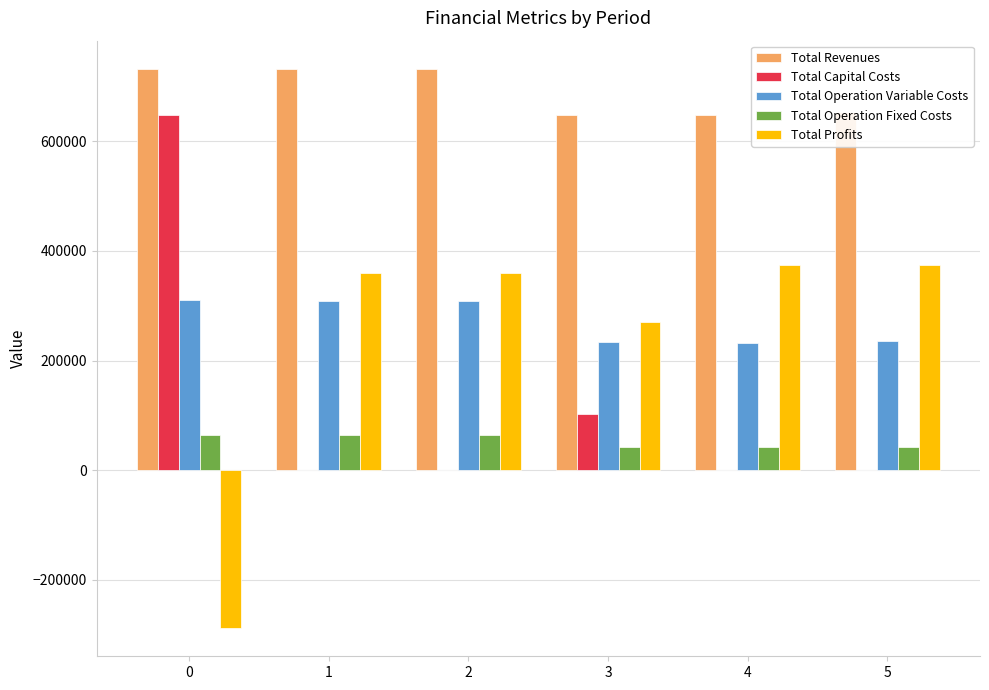

Is the value of Total Capital Costs at 3 greater than the value of Total Profits at 1?

No